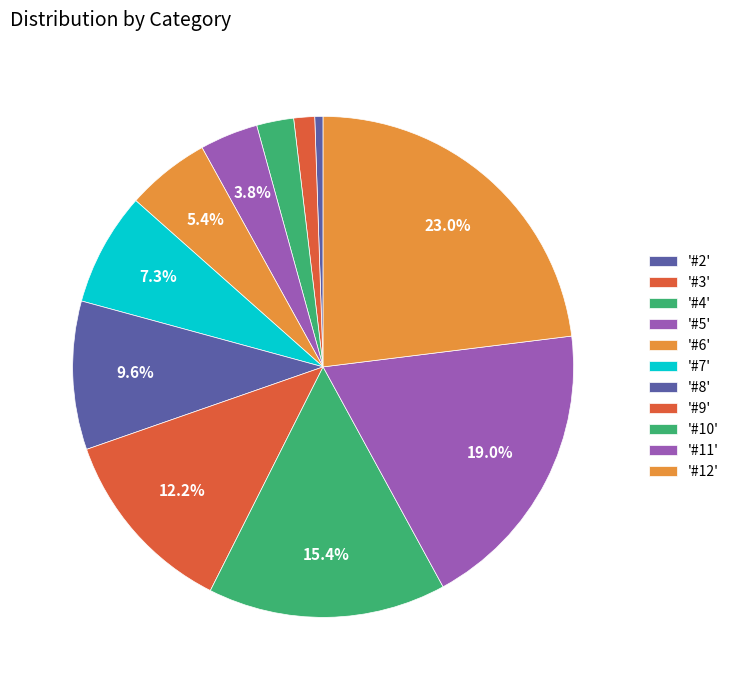

Rank the categories by value from highest to lowest.

#12, #11, #10, #9, #8, #7, #6, #5, #4, #3, #2